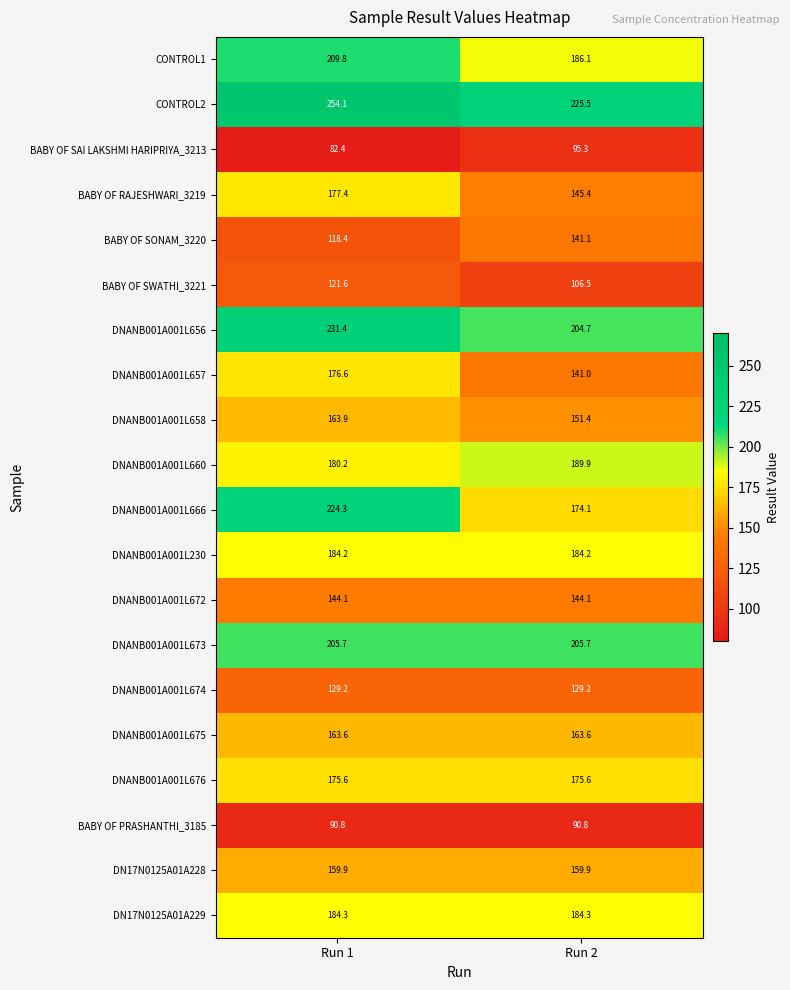

What is the total value across all series at Run 2?

3198.4